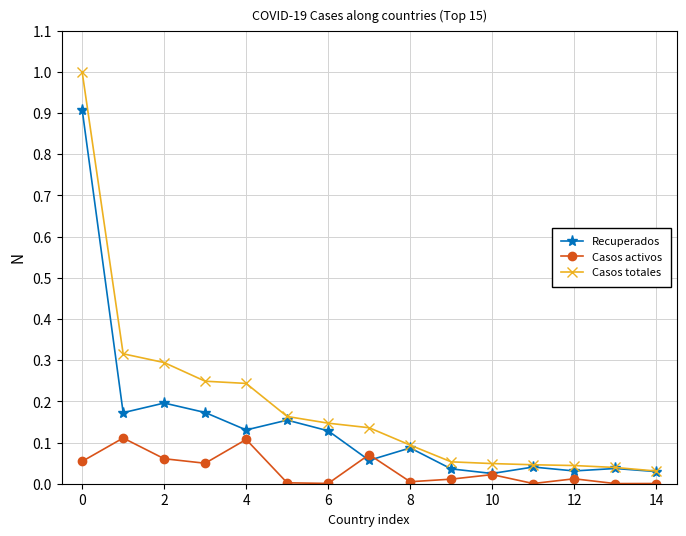

What are all the series names shown in the legend?

Recuperados, Casos activos, Casos totales